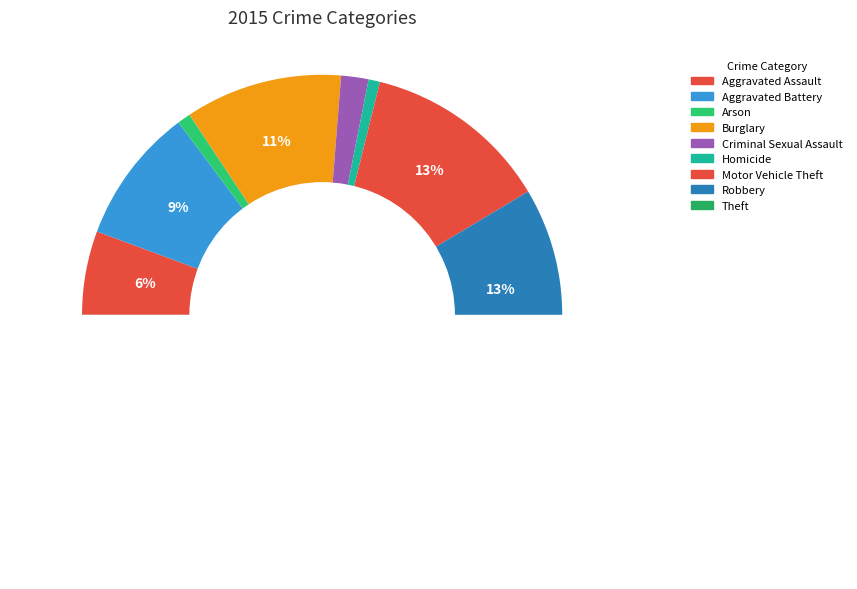

Does Criminal Sexual Assault account for over 50% of the chart?

No